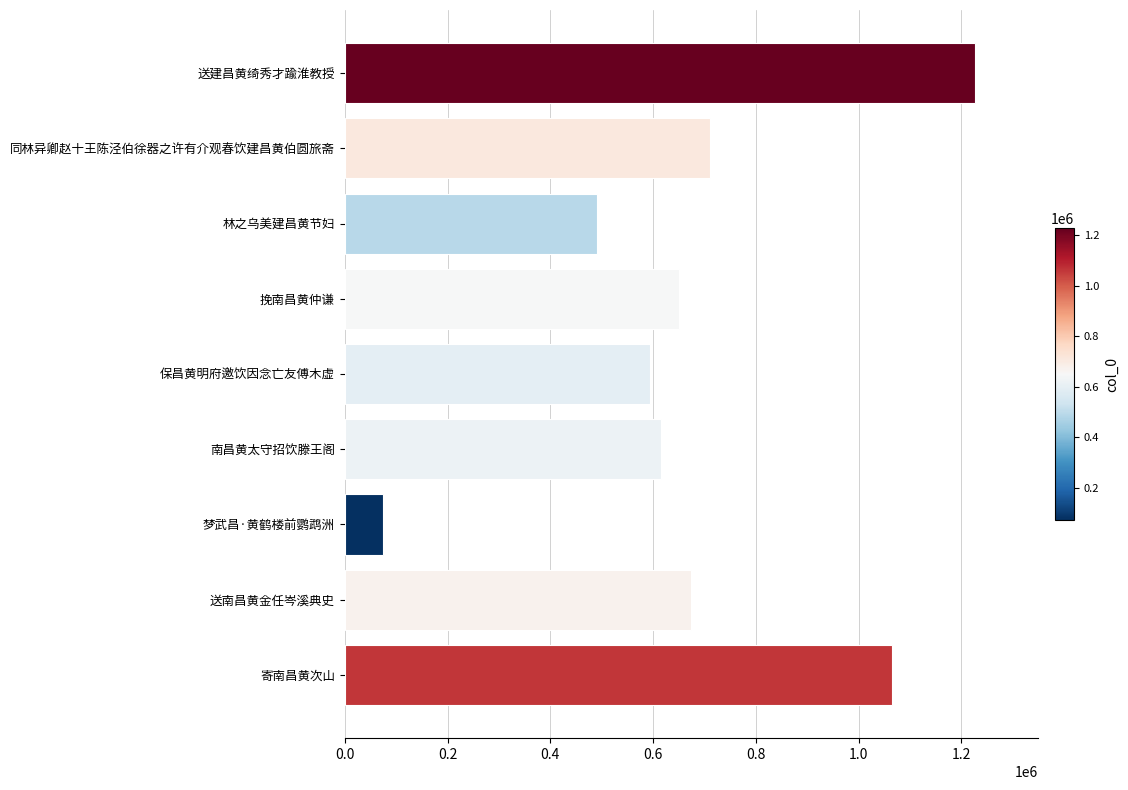

List the labels in order of value, largest first.

送建昌黄绮秀才踰淮教授, 寄南昌黄次山, 同林异卿赵十王陈泾伯徐器之许有介观春饮建昌黄伯圆旅斋, 送南昌黄金任岑溪典史, 挽南昌黄仲谦, 南昌黄太守招饮滕王阁, 保昌黄明府邀饮因念亡友傅木虚, 林之乌美建昌黄节妇, 梦武昌·黄鹤楼前鹦鹉洲